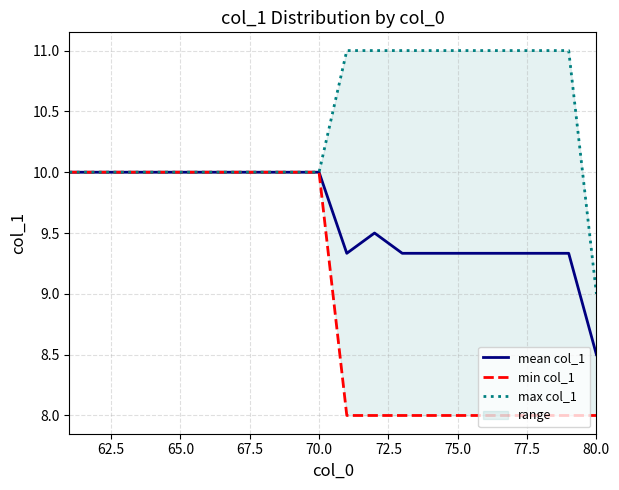

True or false: mean col_1 and max col_1 intersect in this chart.

False